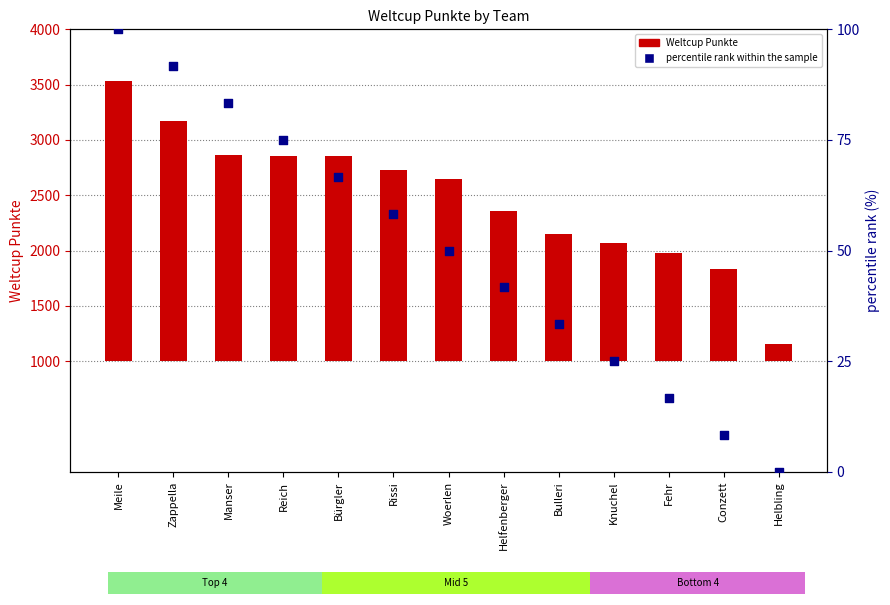

At which category is the sum across all series the highest?

Meile